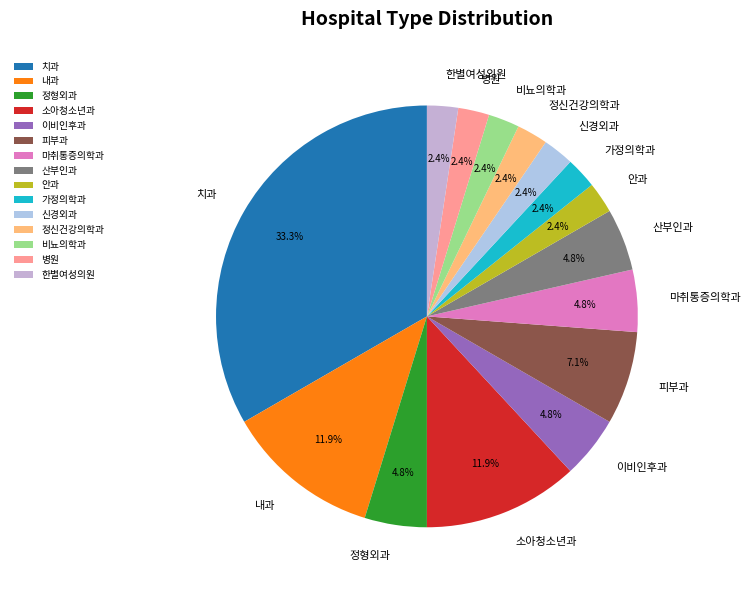

To the nearest percent, what portion does 산부인과 represent?

5%